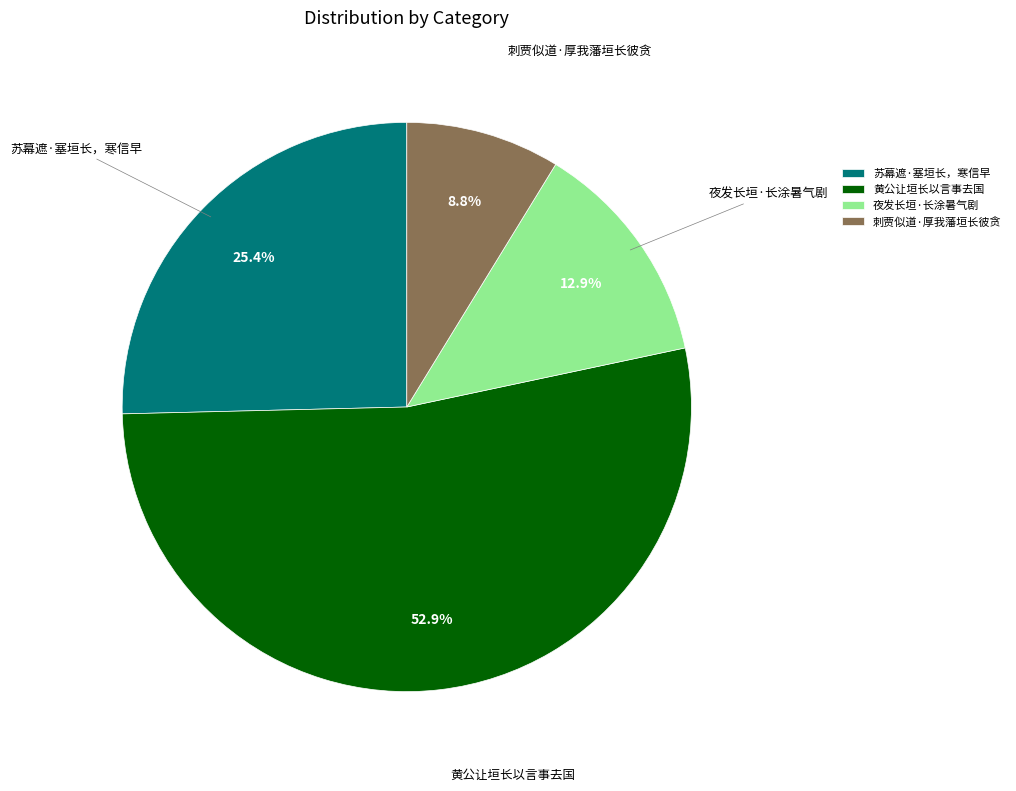

To the nearest percent, what percentage of the pie is 夜发长垣·长涂暑气剧?

13%